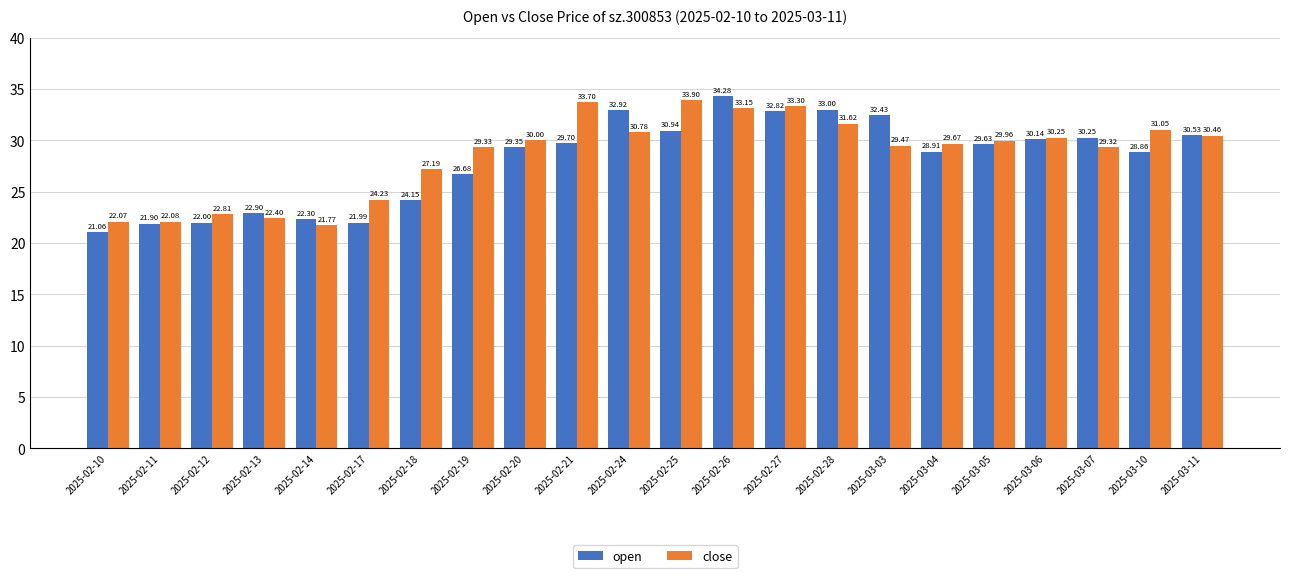

What is the spread (max minus min) of values at 2025-03-10?

2.2